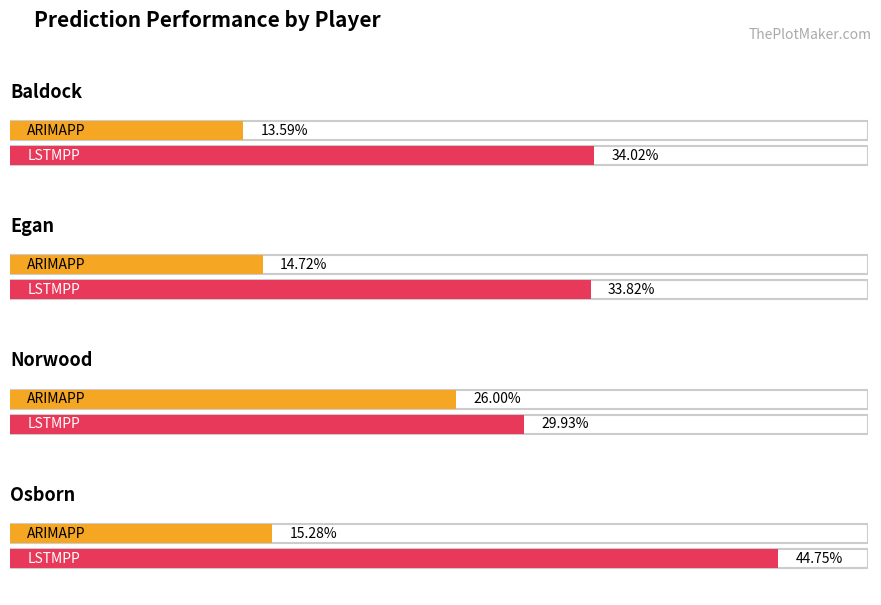

How many categories are shown in the chart?

4